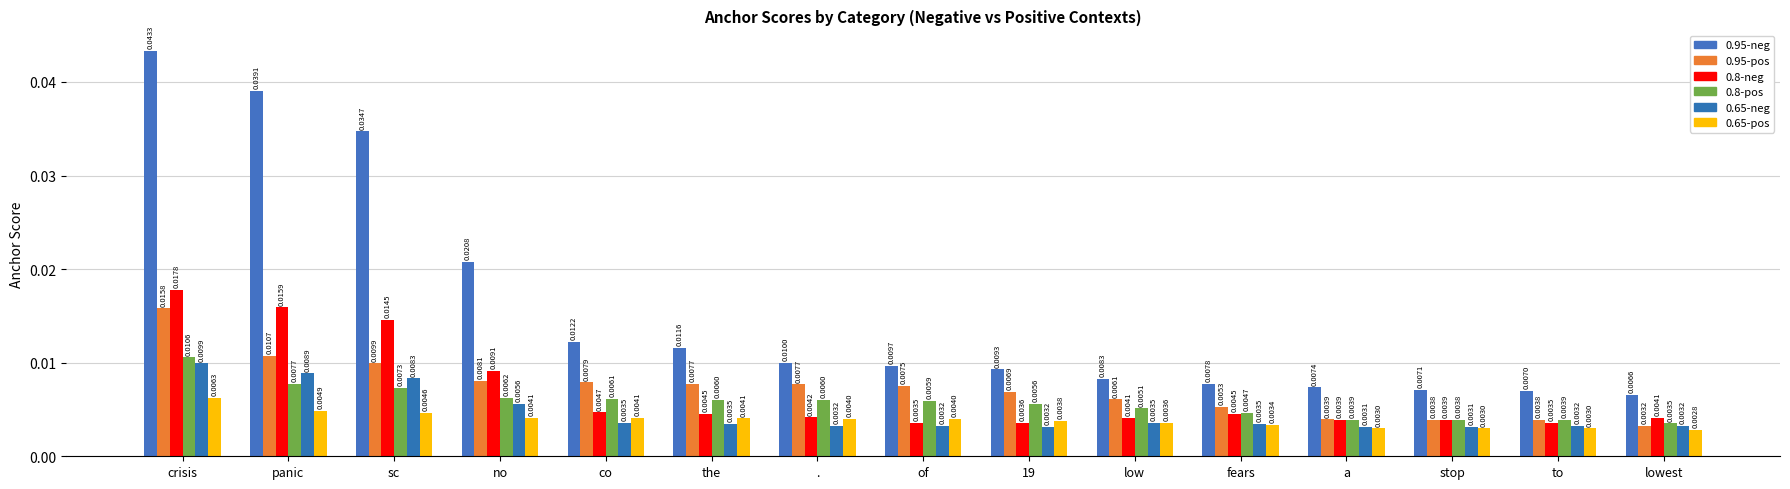

What is the label of the 13th bar from the right?

sc